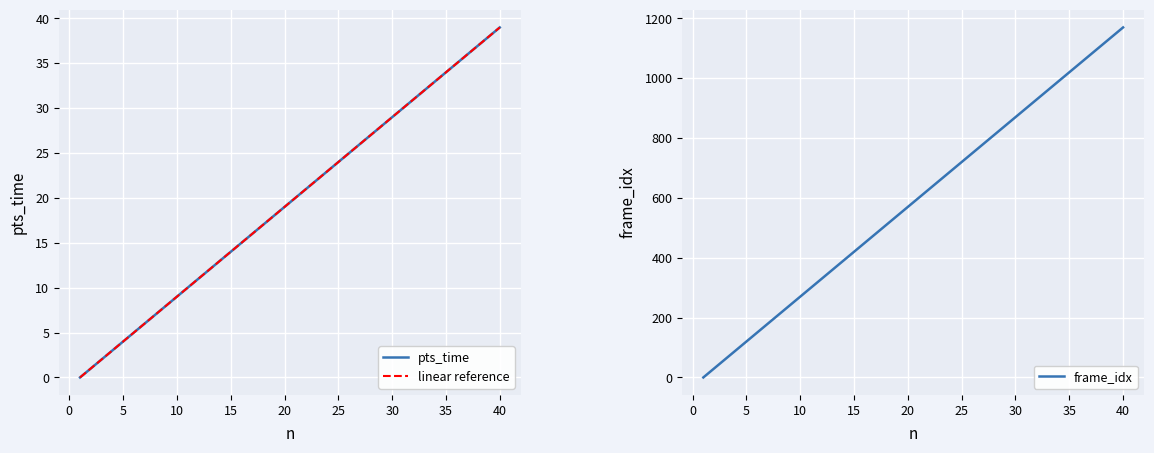

Reading left to right, list all the values displayed in this chart.

pts_time: 0	1	2	3	4	5	6	7	8	9	10	11	12	13	14	15	16	17	18	19	20	21	22	23	24	25	26	27	28	29	30	31	32	33	34	35	36	37	38	39
frame_idx: 0	30	60	90	120	150	180	210	240	270	300	330	360	390	420	450	480	510	540	570	600	630	660	690	720	750	780	810	840	870	900	930	960	990	1020	1050	1080	1110	1140	1170